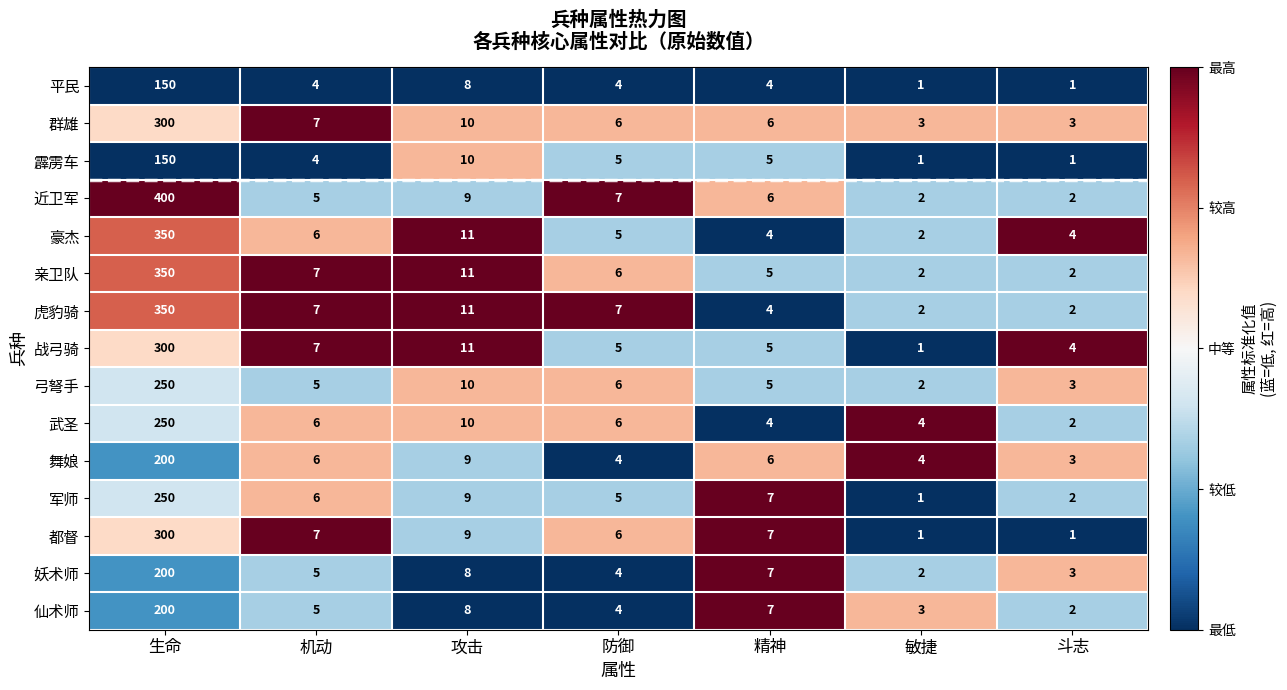

Which series has the largest total across all categories?

近卫军